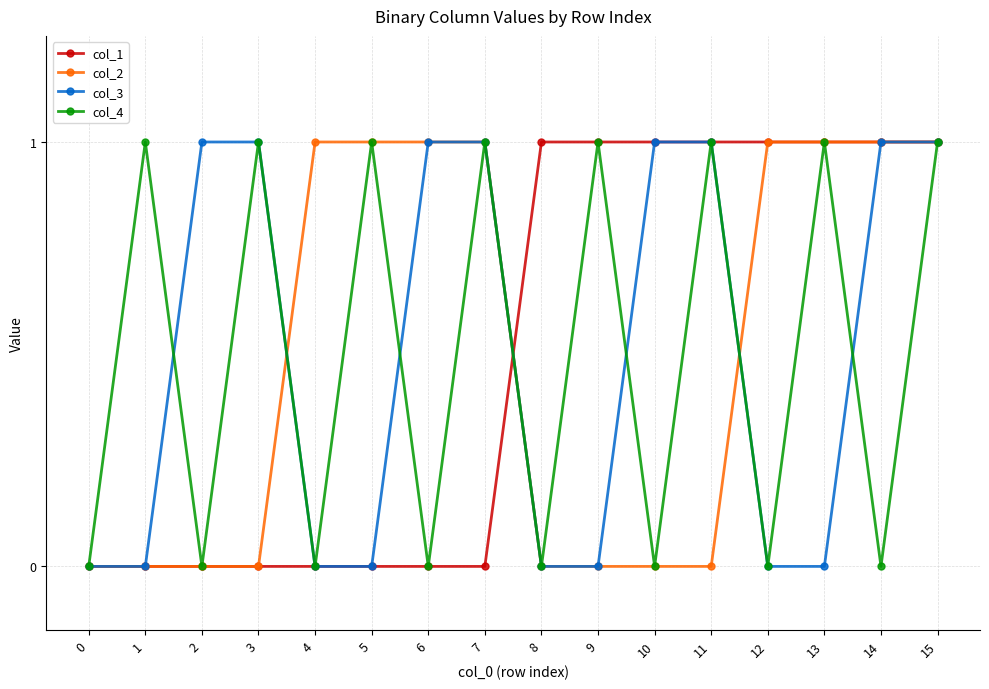

Where is the first local minimum for col_4?

2